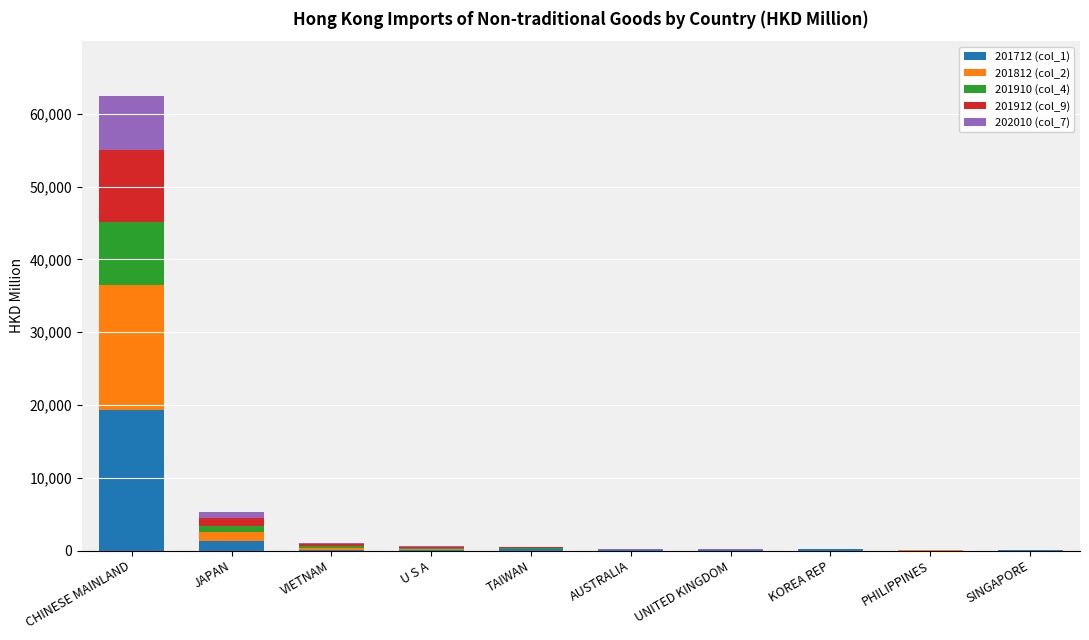

Does the chart contain stacked bars?

Yes